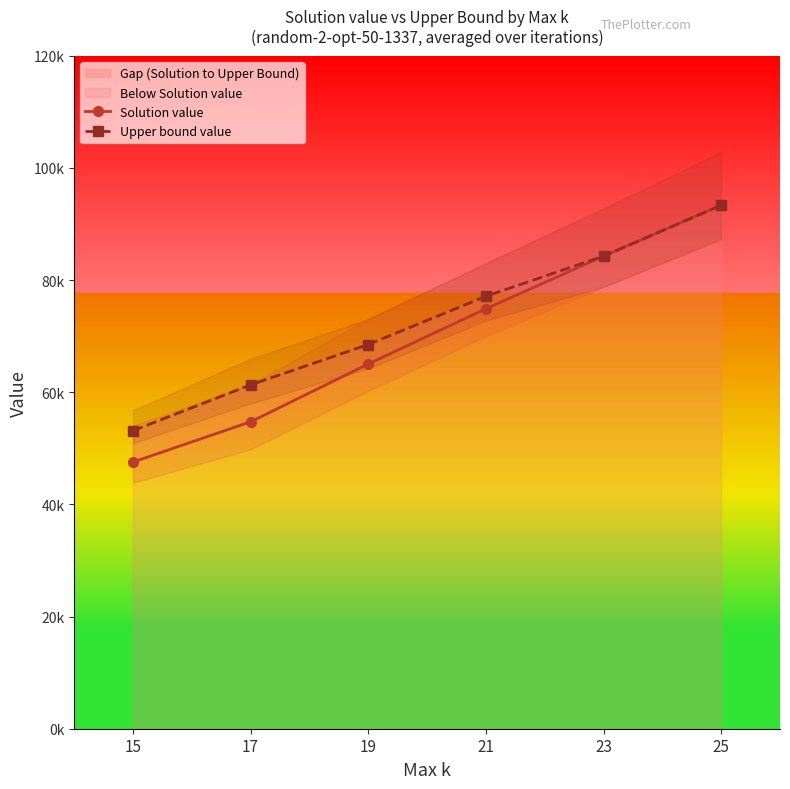

Which series has the largest range (max minus min)?

Solution value